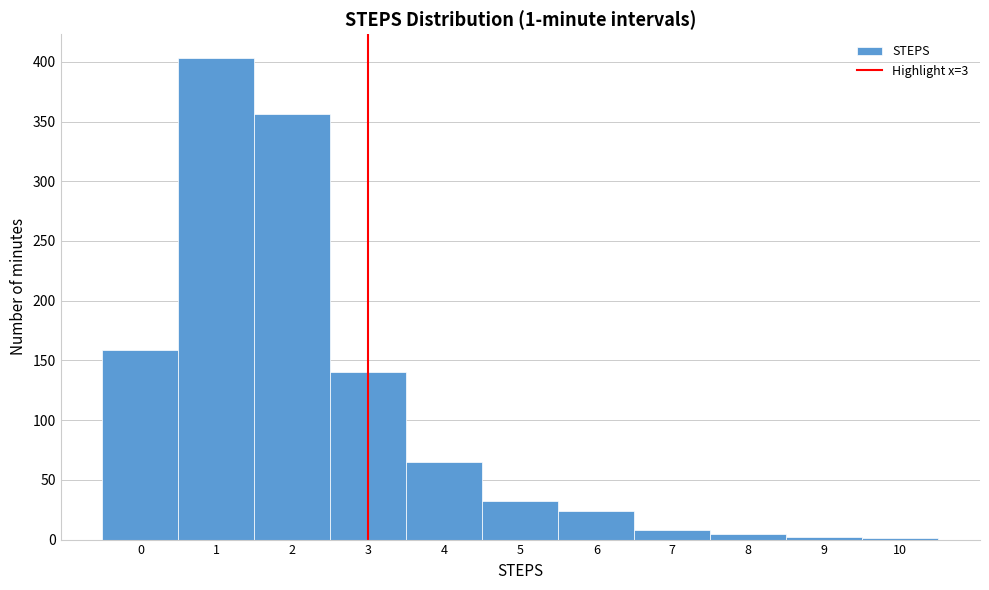

Over which range of the x-axis is the bar tallest?

0.5 to 1.5